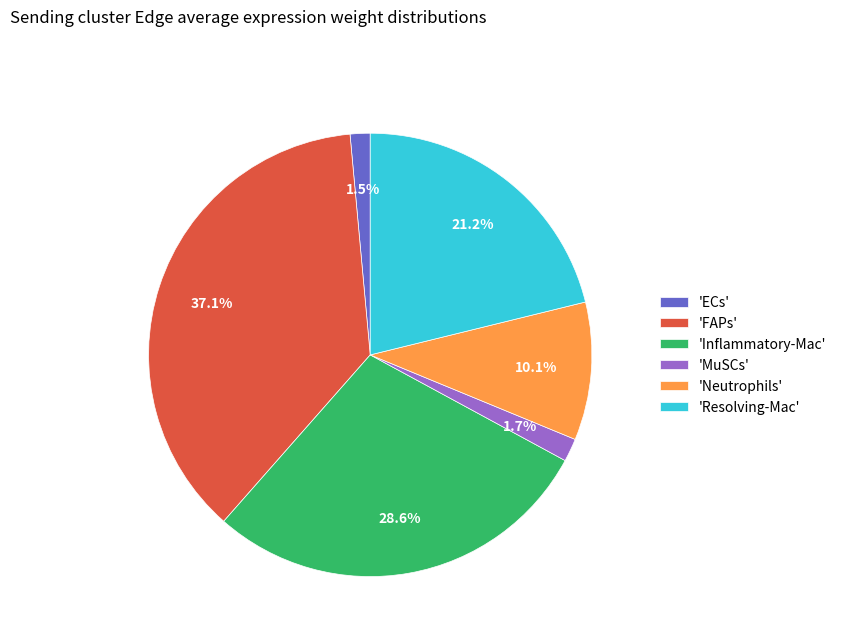

Which has a higher value, 'Neutrophils' or 'ECs'?

'Neutrophils'